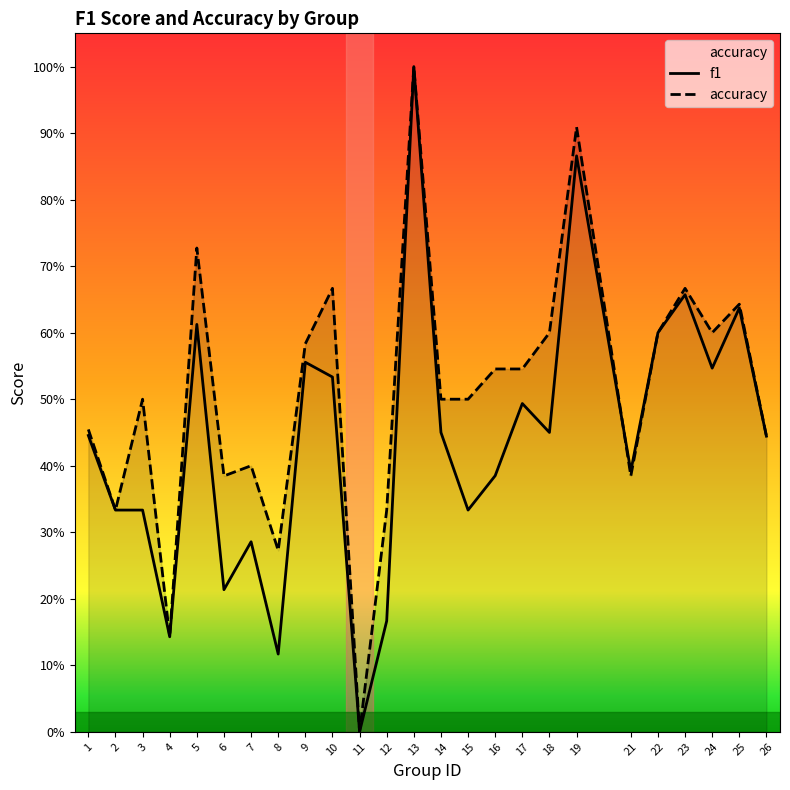

Which series has the largest range (max minus min)?

f1